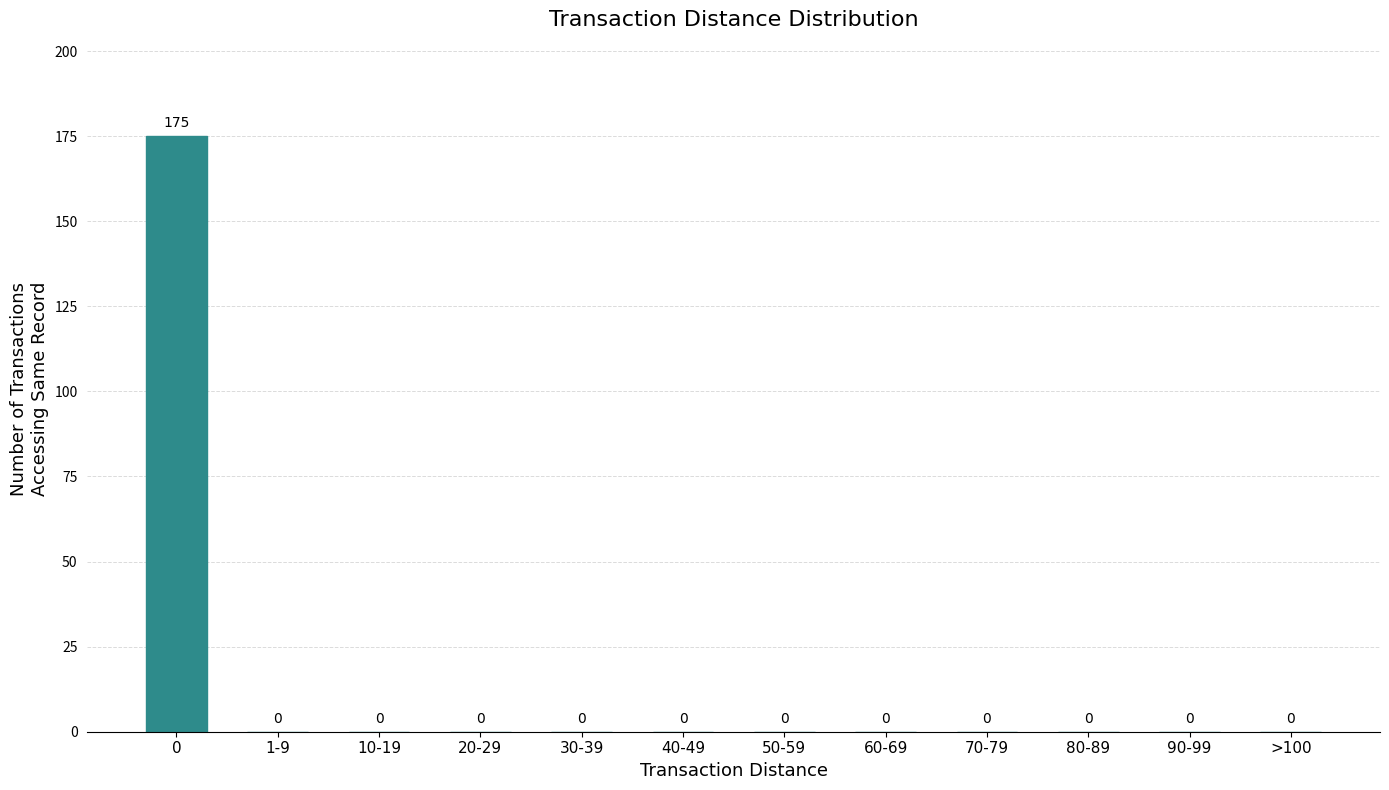

Reading left to right, extract all data points from this chart.

0=175	1-9=0	10-19=0	20-29=0	30-39=0	40-49=0	50-59=0	60-69=0	70-79=0	80-89=0	90-99=0	>100=0